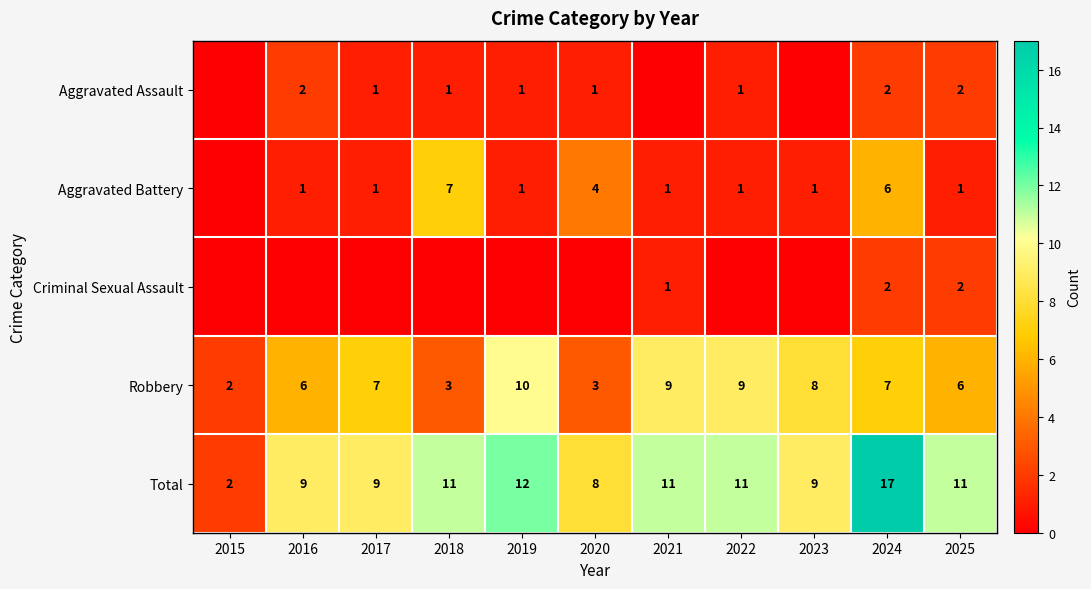

What is the spread (max minus min) of values at 2022?

11